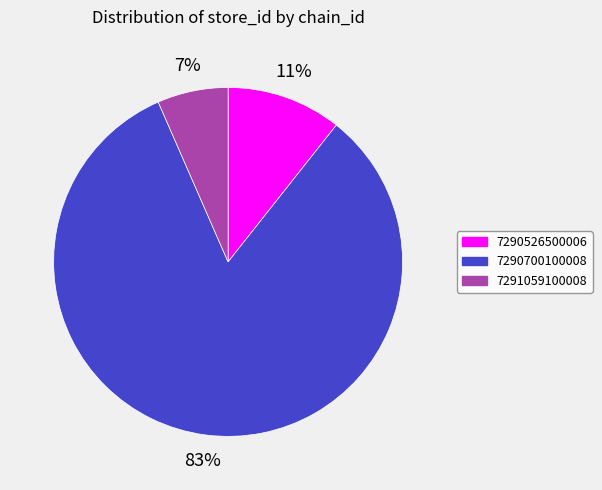

Is it true that 7291059100008 is 1% of the pie?

False